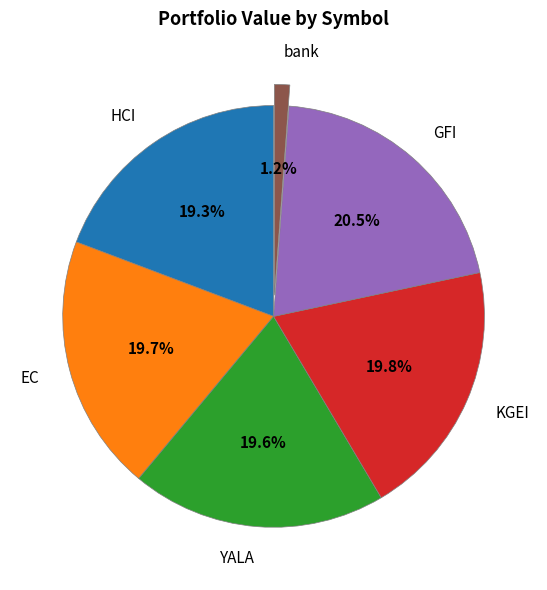

Is there any slice that represents more than half of the pie?

No